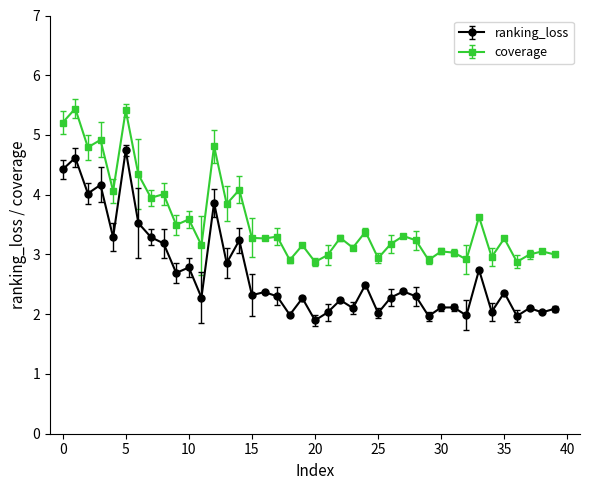

At how many categories does at least one series exceed 5?

3